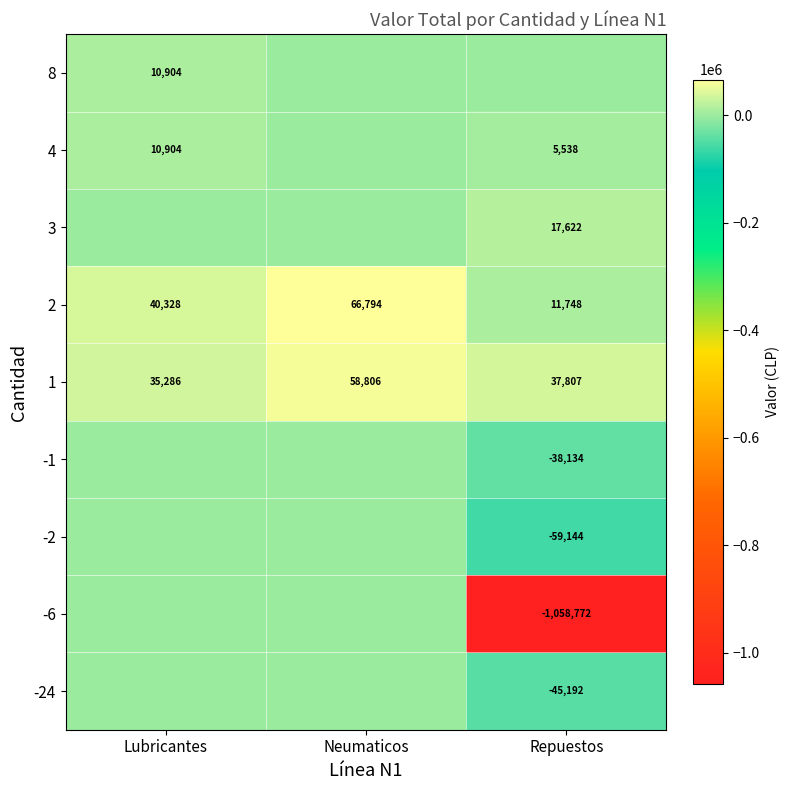

How many categories are shown in the chart?

3